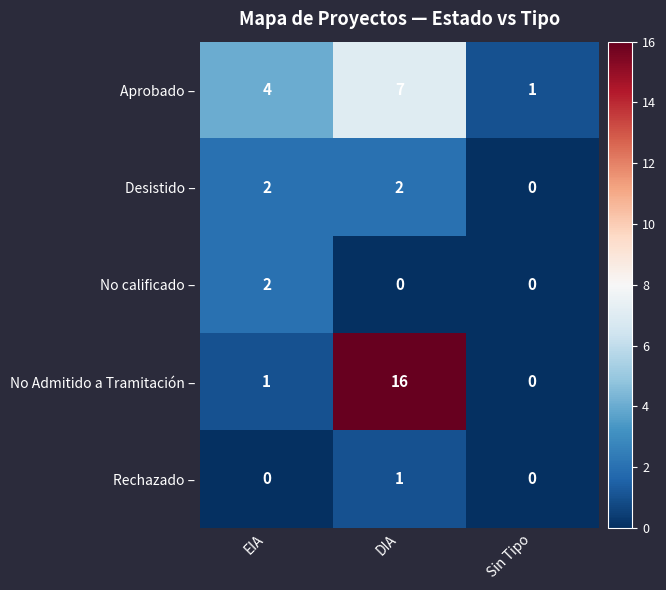

Reading left to right, list all the values displayed in this chart.

Aprobado –: EIA=4	DIA=7	Sin Tipo=1
Desistido –: EIA=2	DIA=2	Sin Tipo=0
No calificado –: EIA=2	DIA=0	Sin Tipo=0
No Admitido a Tramitación –: EIA=1	DIA=16	Sin Tipo=0
Rechazado –: EIA=0	DIA=1	Sin Tipo=0